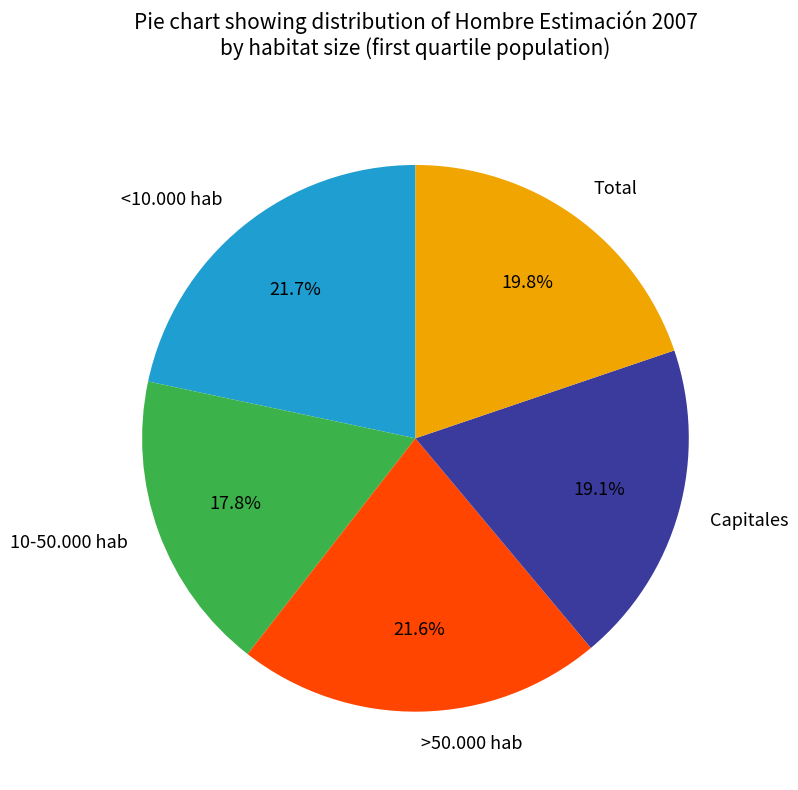

Between <10.000 hab and Capitales, which is larger?

<10.000 hab